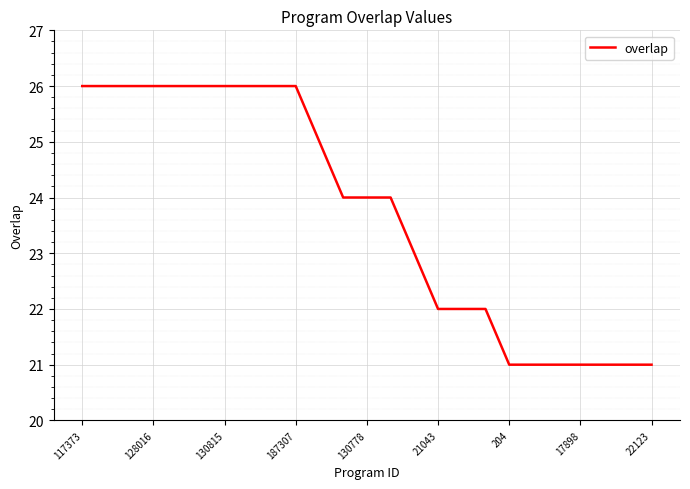

What is the minimum value shown in the chart?

21